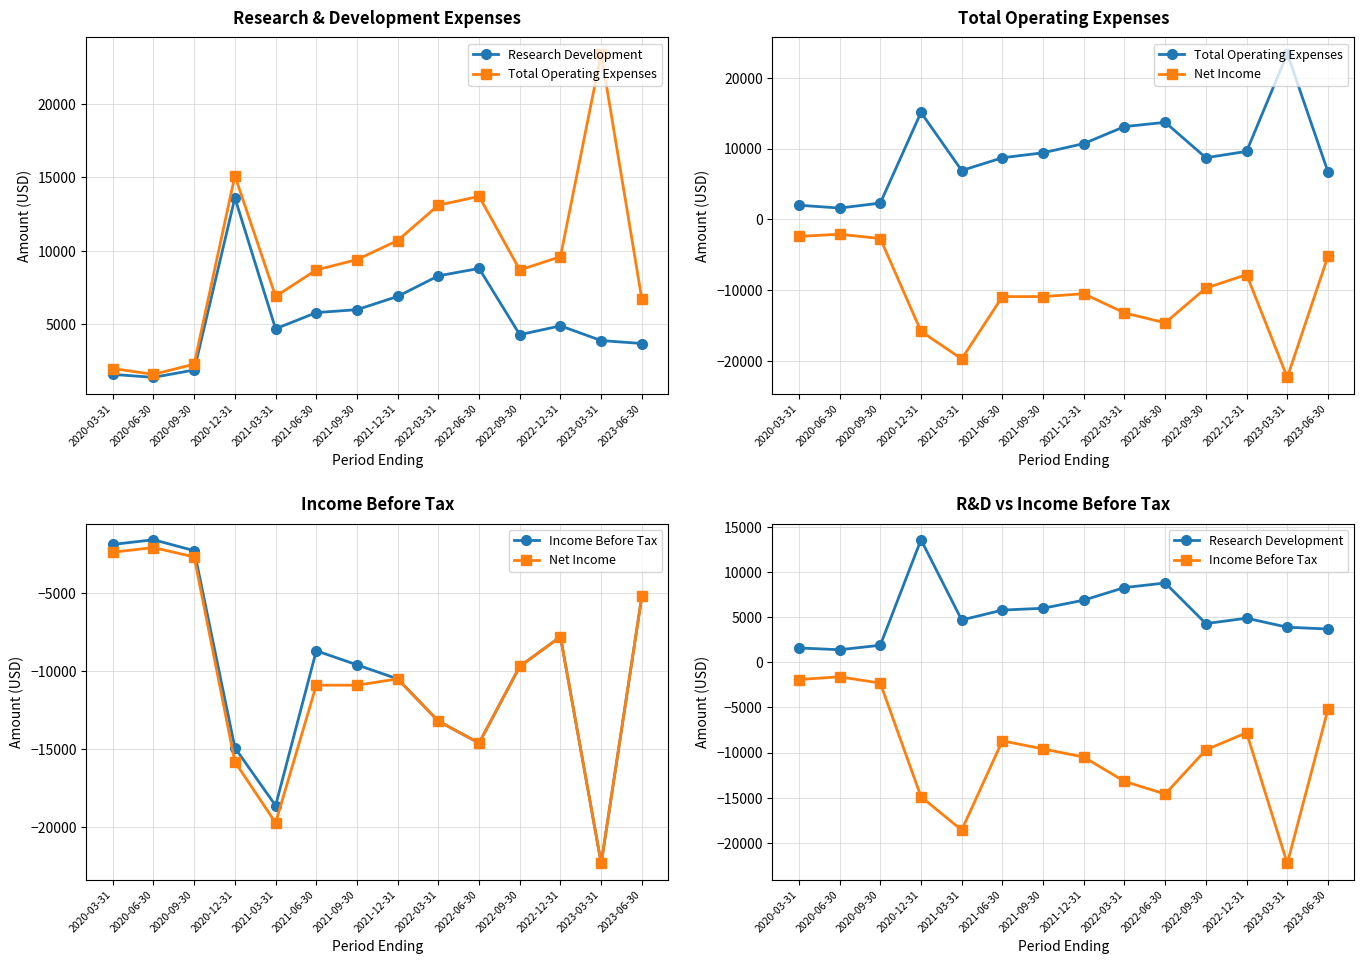

What is the average value of the Total Operating Expenses series?

9421